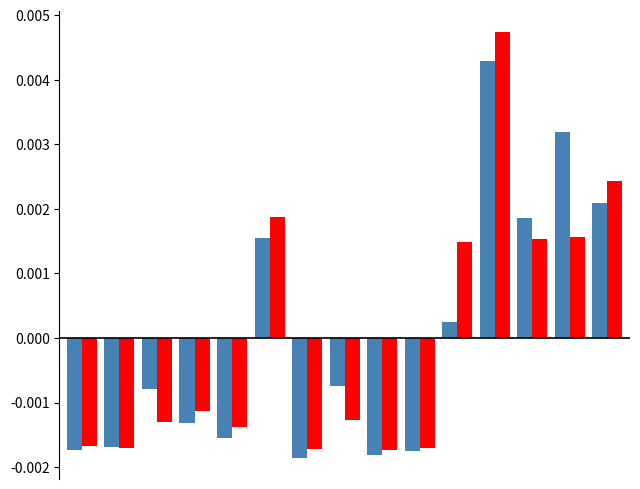

How many bars are there in total?

30